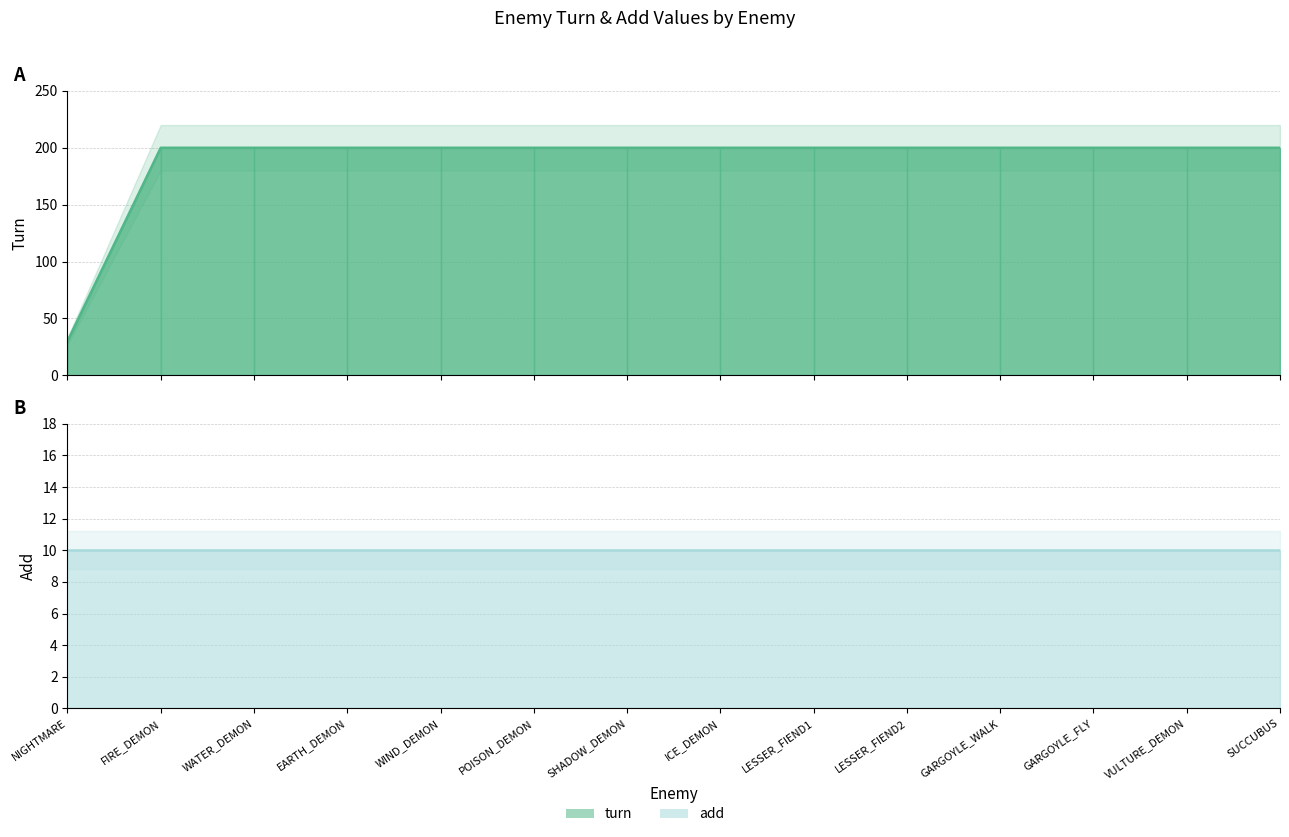

What value does the data have at SHADOW_DEMON?

200